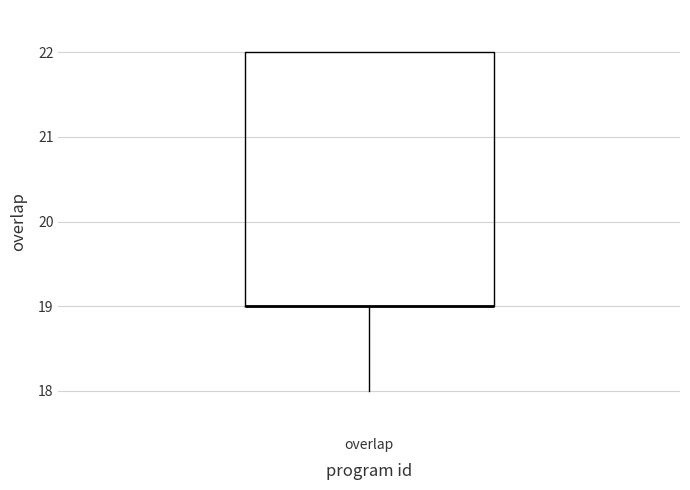

Transcribe this box plot: give where the median line is, the range the box spans, and where the two whiskers end, as read against the y-axis. The values are not printed on the chart, so give them approximately, as read against the axis.

median 19 (drawn on the box's lower edge), box 19 to 22, whiskers 18 to 22